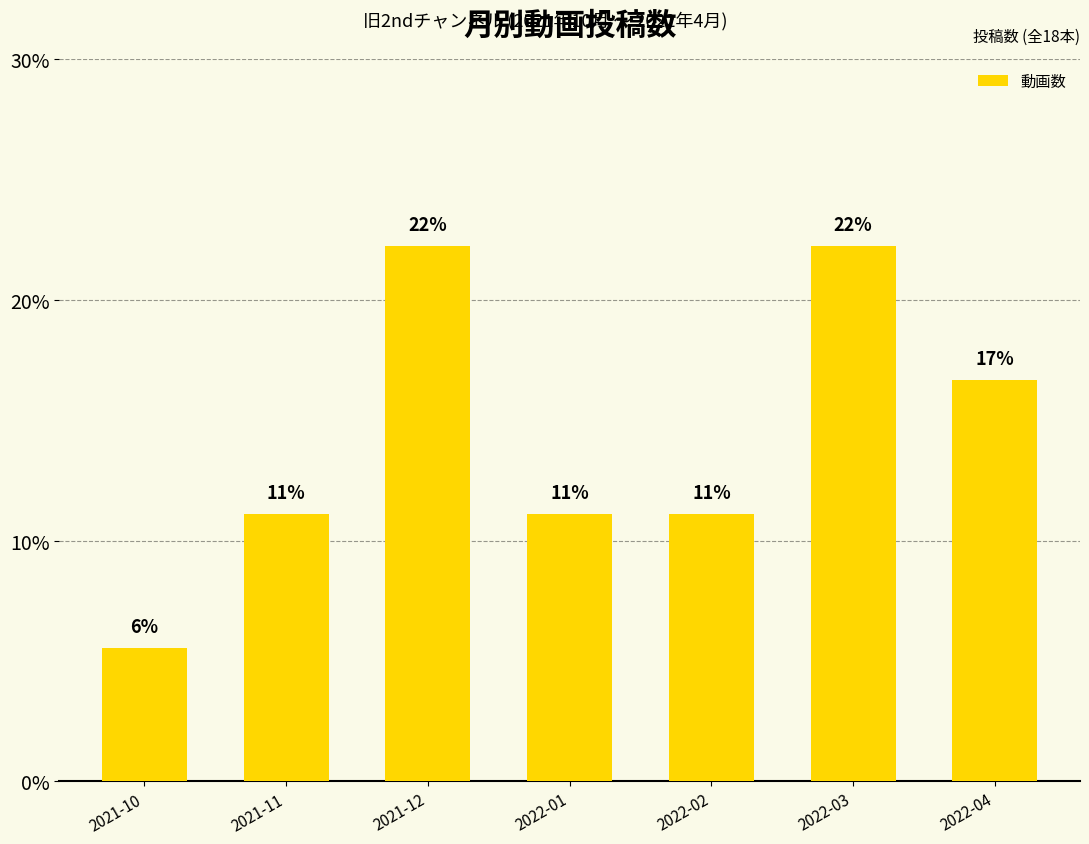

The value at 2021-12 is 22.2. True or false?

True